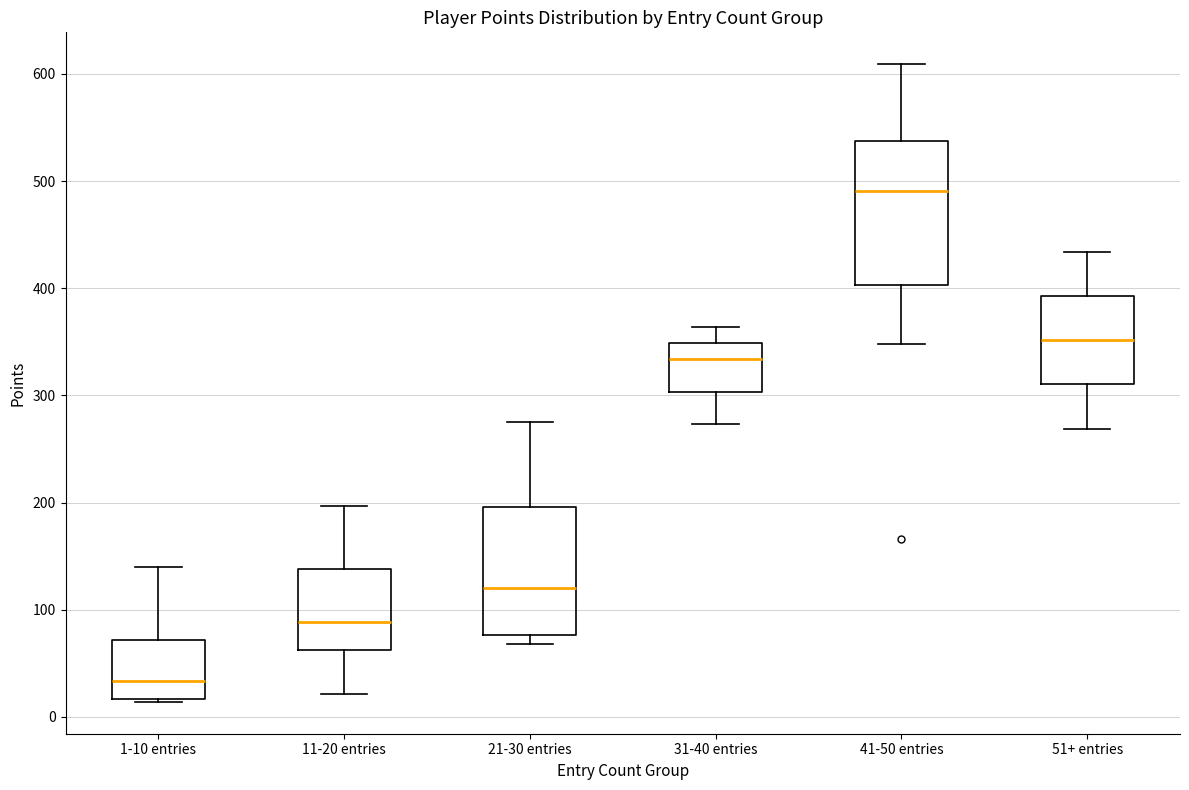

Reading left to right, read every box against the y-axis: the position of its median line, the range the box covers, and the ends of its whiskers. The values are not printed on the chart, so give them approximately, as read against the axis.

1-10 entries: median 30, box 20 to 70, whiskers 10 to 140
11-20 entries: median 90, box 60 to 140, whiskers 20 to 200
21-30 entries: median 120, box 80 to 200, whiskers 70 to 280
31-40 entries: median 330, box 300 to 350, whiskers 270 to 360
41-50 entries: median 490, box 400 to 540, whiskers 350 to 610
51+ entries: median 350, box 310 to 390, whiskers 270 to 430